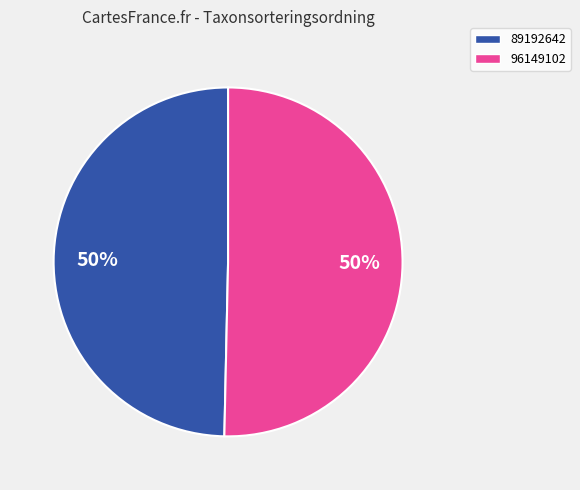

To the nearest percent, what is the combined percentage of 96149102 and 89192642?

100%